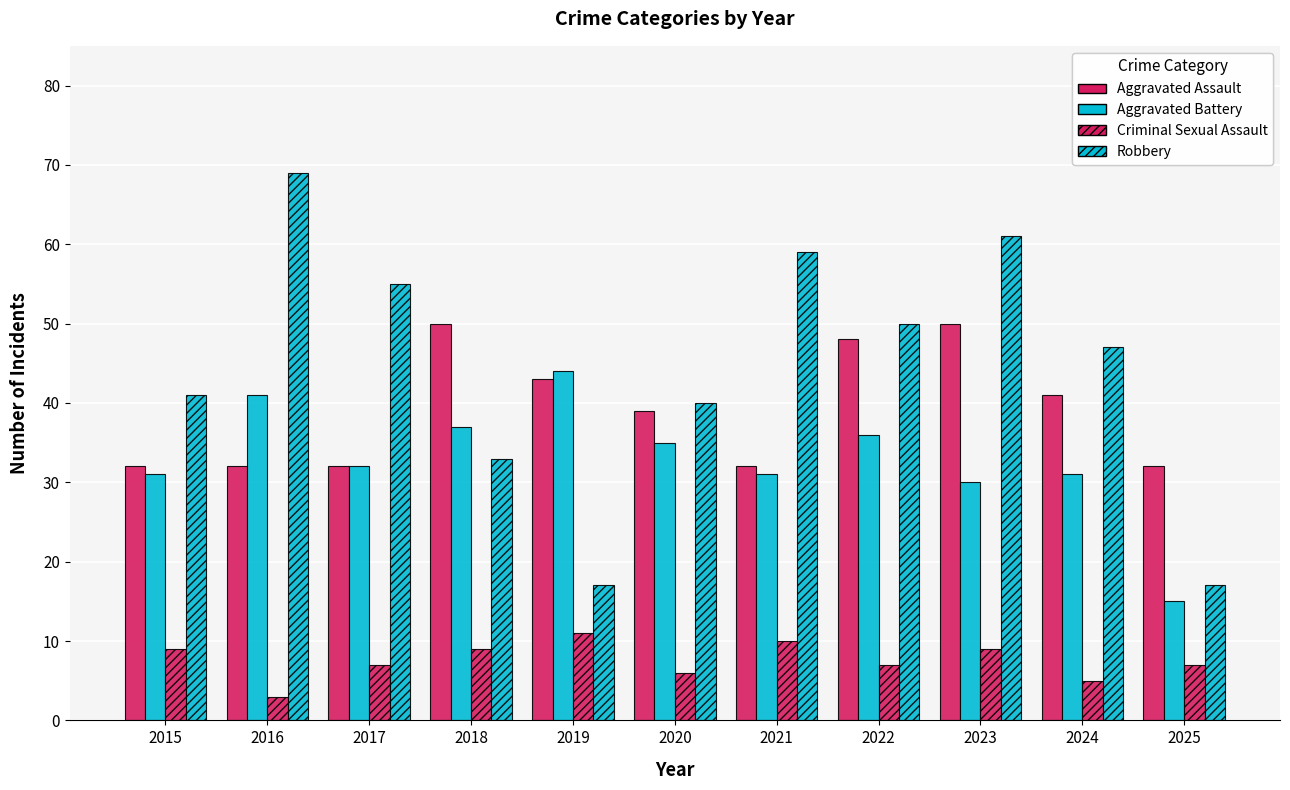

How many groups of bars are there?

11